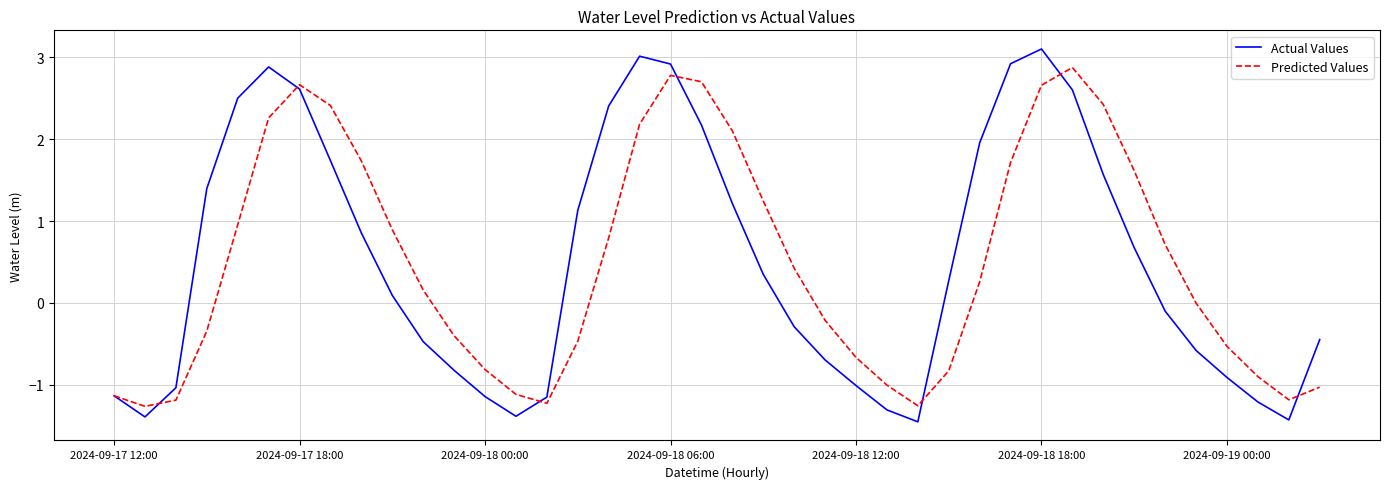

Rank the series by their maximum value, from highest to lowest.

Actual Values, Predicted Values